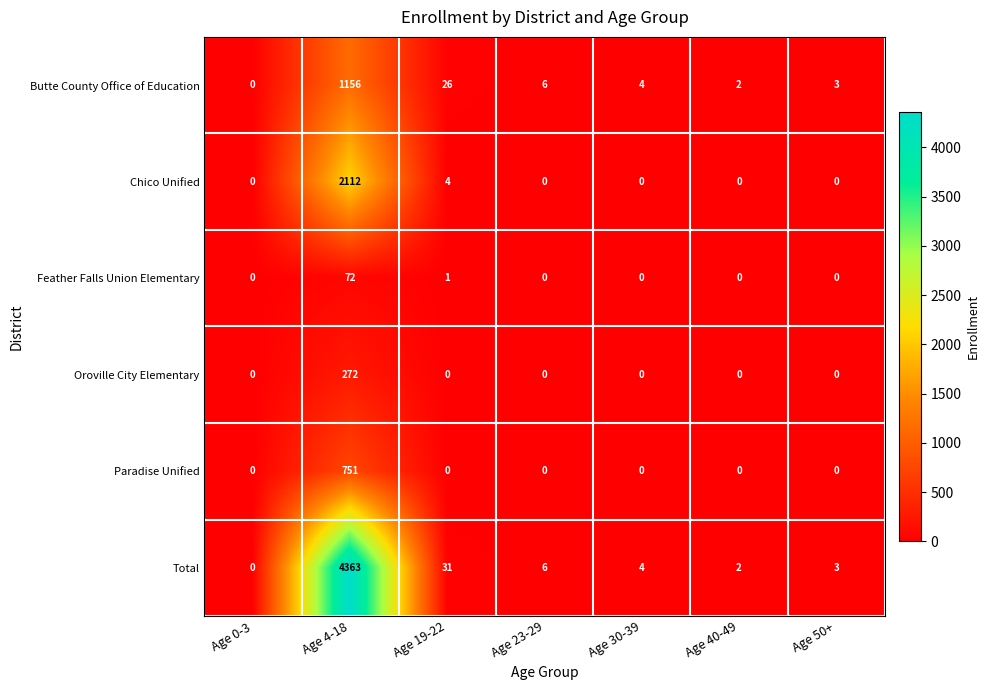

True or false: Paradise Unified has a value of 751 at Age 4-18.

True